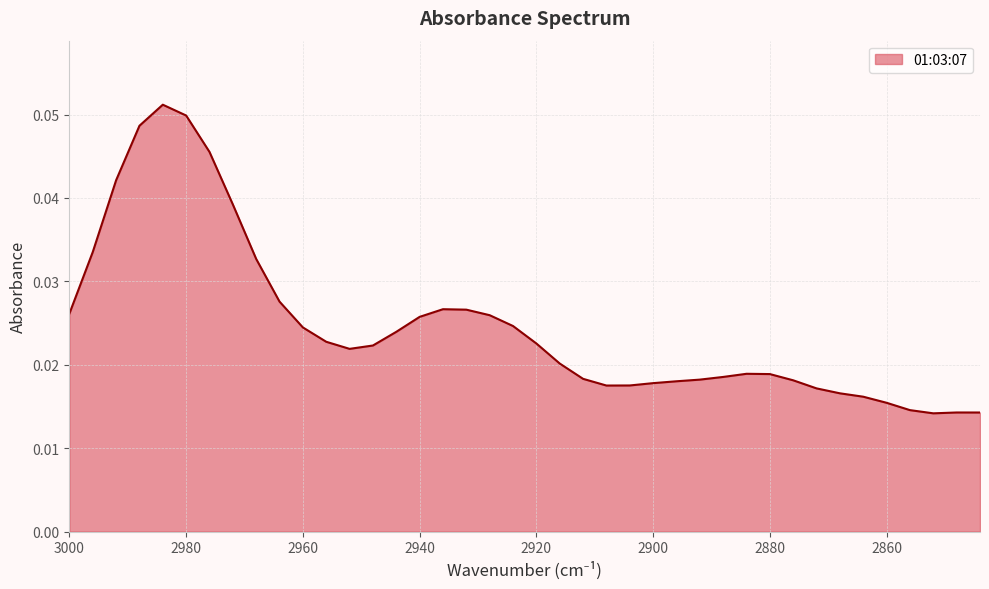

At which category does the chart reach its peak across all series?

2984